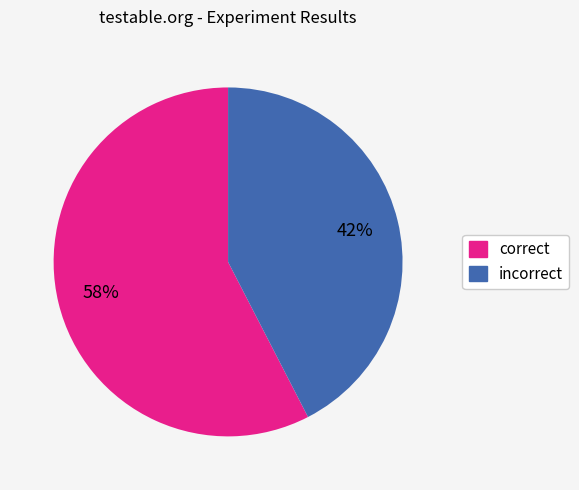

Is the sum of correct and incorrect greater than half?

Yes